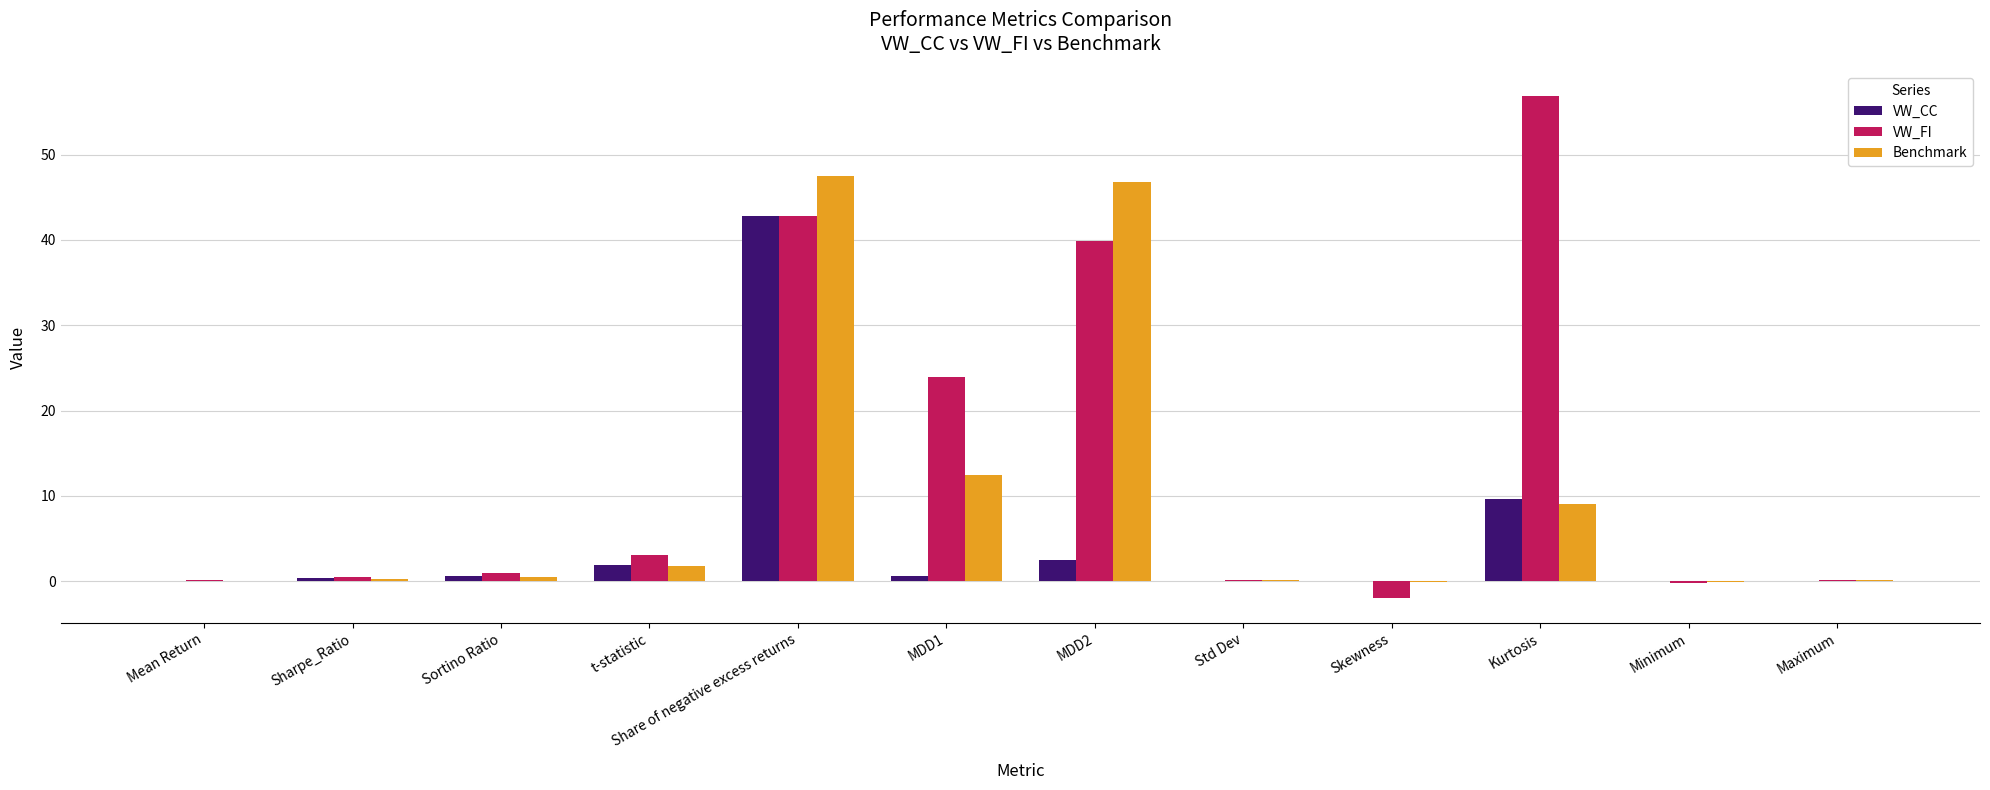

Count the number of data series in this chart.

3